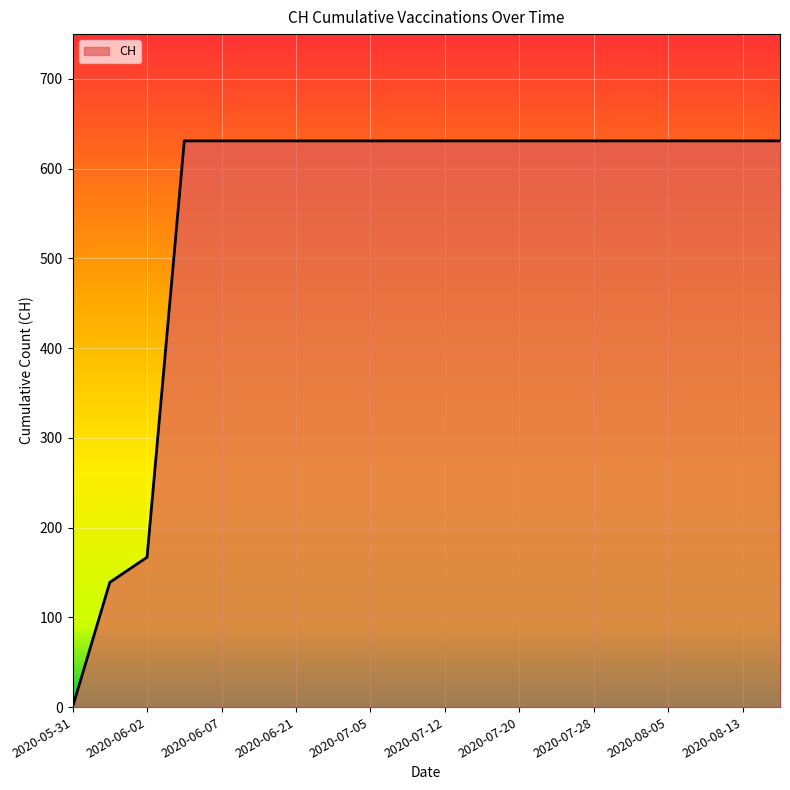

What is the difference between the maximum and minimum values?

631